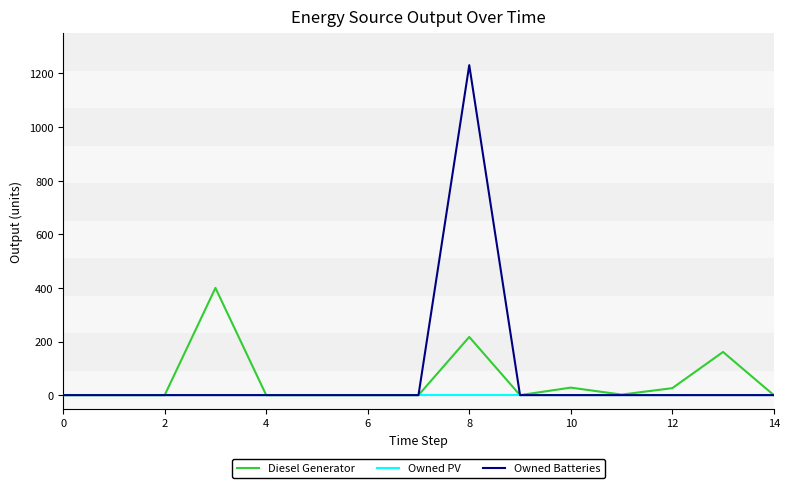

Rank the series by their maximum value, from highest to lowest.

Owned Batteries, Diesel Generator, Owned PV